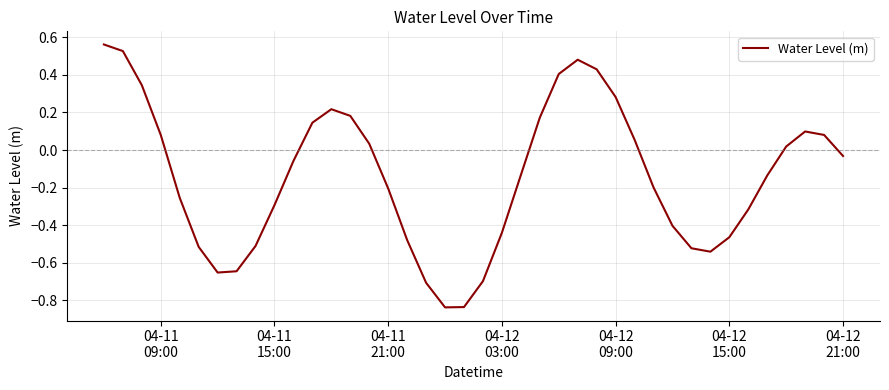

What is the difference between the maximum and minimum values?

1.4